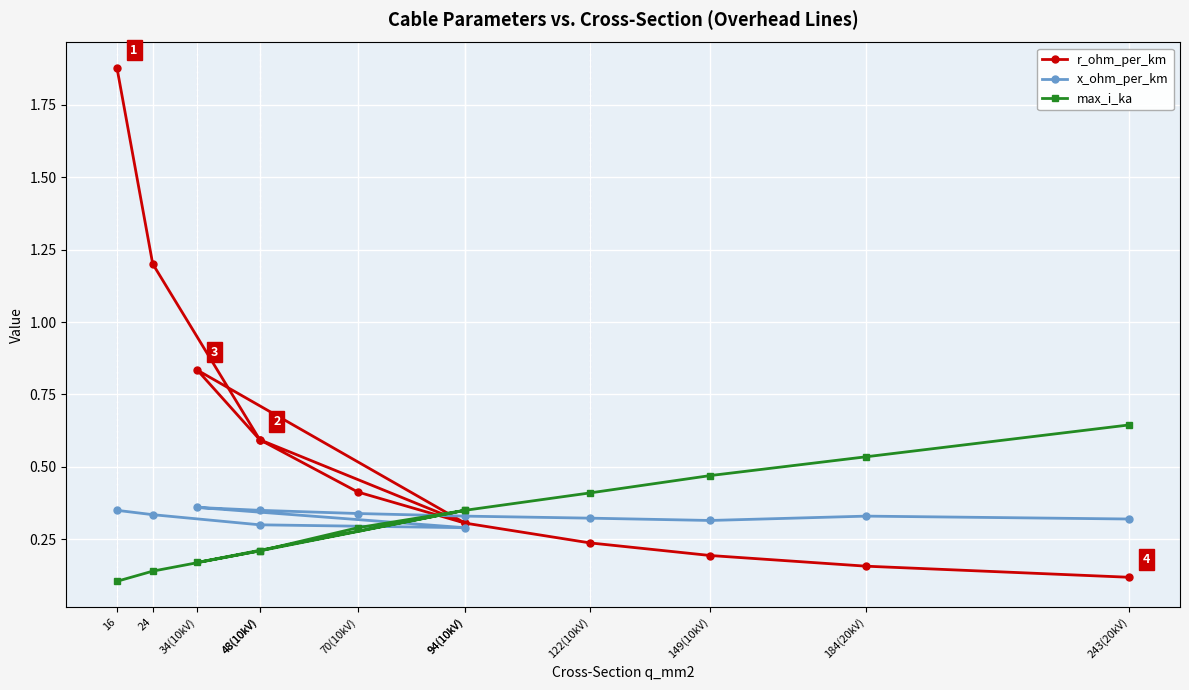

At 16, list the series in order from smallest to largest.

max_i_ka, x_ohm_per_km, r_ohm_per_km